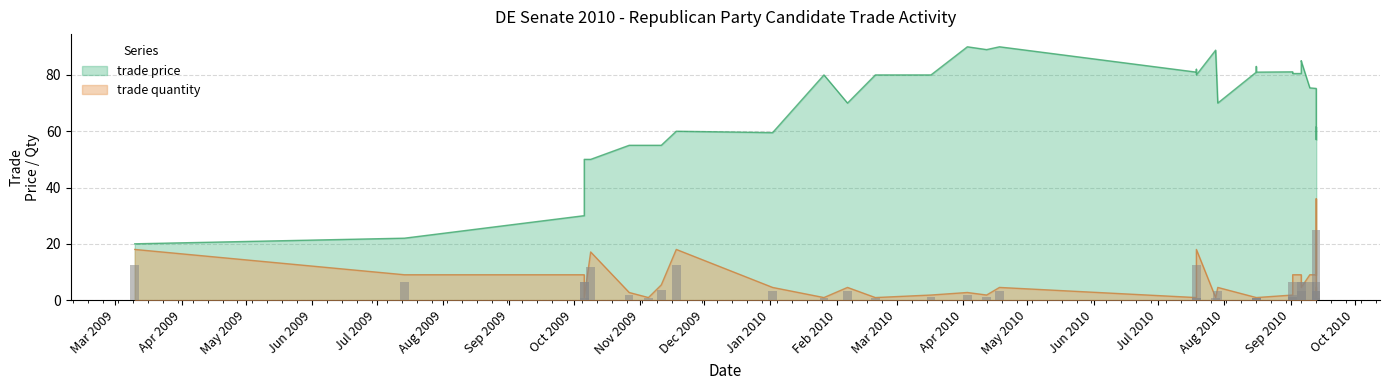

Reading left to right, extract all data points from this chart.

trade price: 20.0	22.0	30.0	30.0	50.0	50.0	55.0	55.0	55.0	60.0	59.5	80.0	70.0	80.0	80.0	90.0	89.0	90.0	81.0	82.0	80.0	88.8	70.0	81.0	83.0	82.0	81.0	81.1	81.0	80.6	80.5	80.5	85.0	84.9	75.4	75.2	70.0	57.0	61.5	61.5
trade quantity: 18.0	9.0	9.0	9.0	0.9	17.1	2.7	0.9	5.4	18.0	4.5	0.9	4.5	0.9	1.8	2.7	1.8	4.5	0.9	0.9	18.0	0.9	4.5	0.9	0.9	0.9	0.9	1.8	1.8	2.7	9.0	9.0	9.0	4.5	9.0	9.0	36.0	0.9	4.5	4.5